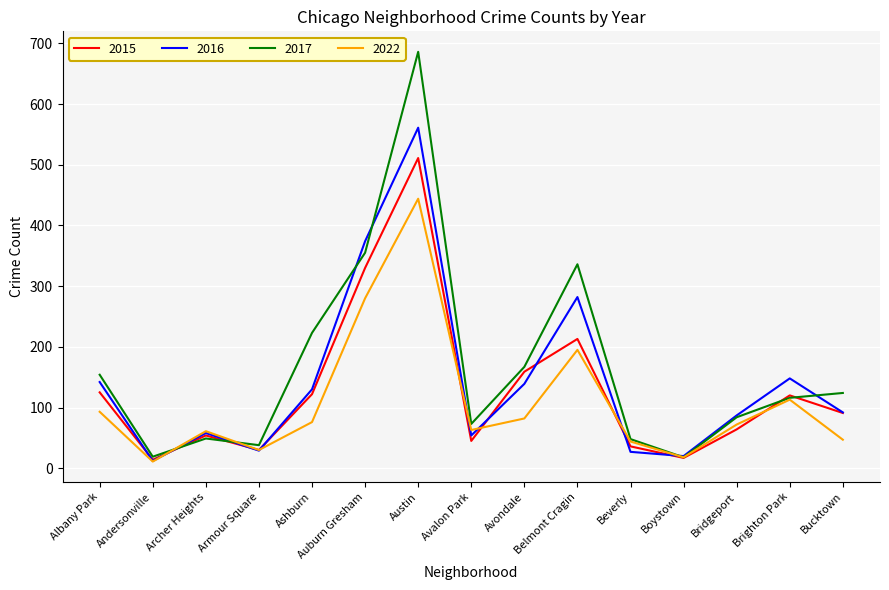

At which category does the chart reach its minimum across all series?

Andersonville